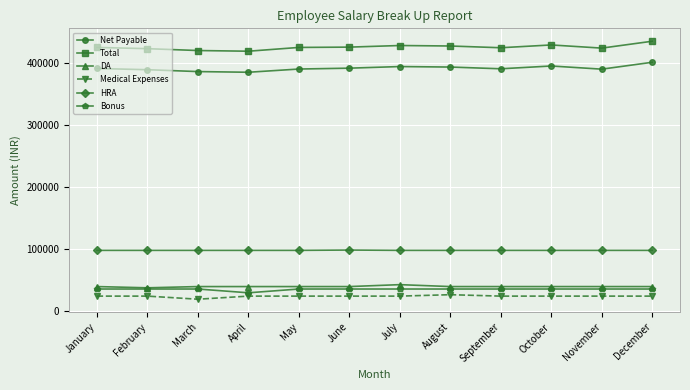

Which series has the largest total across all categories?

Total